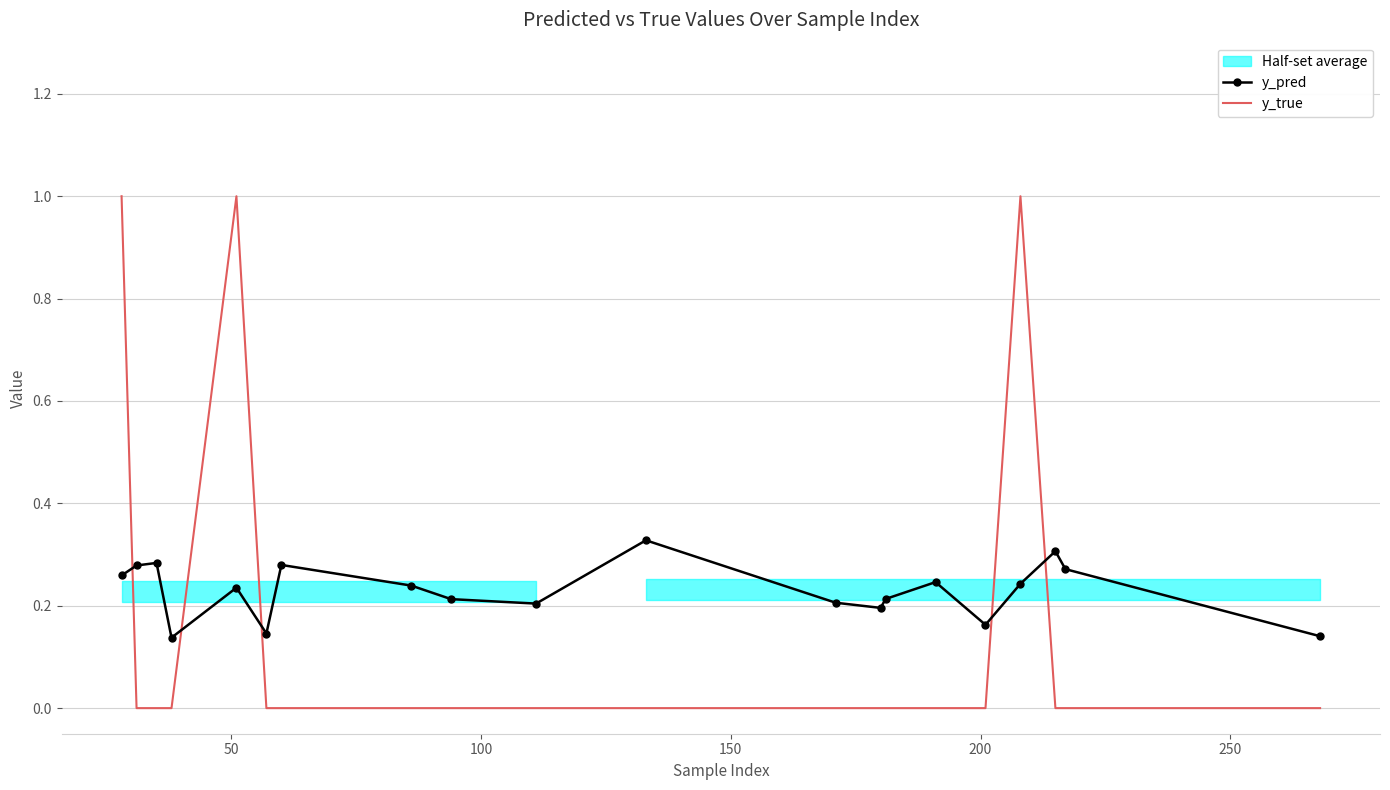

True or false: y_true and y_pred intersect in this chart.

True